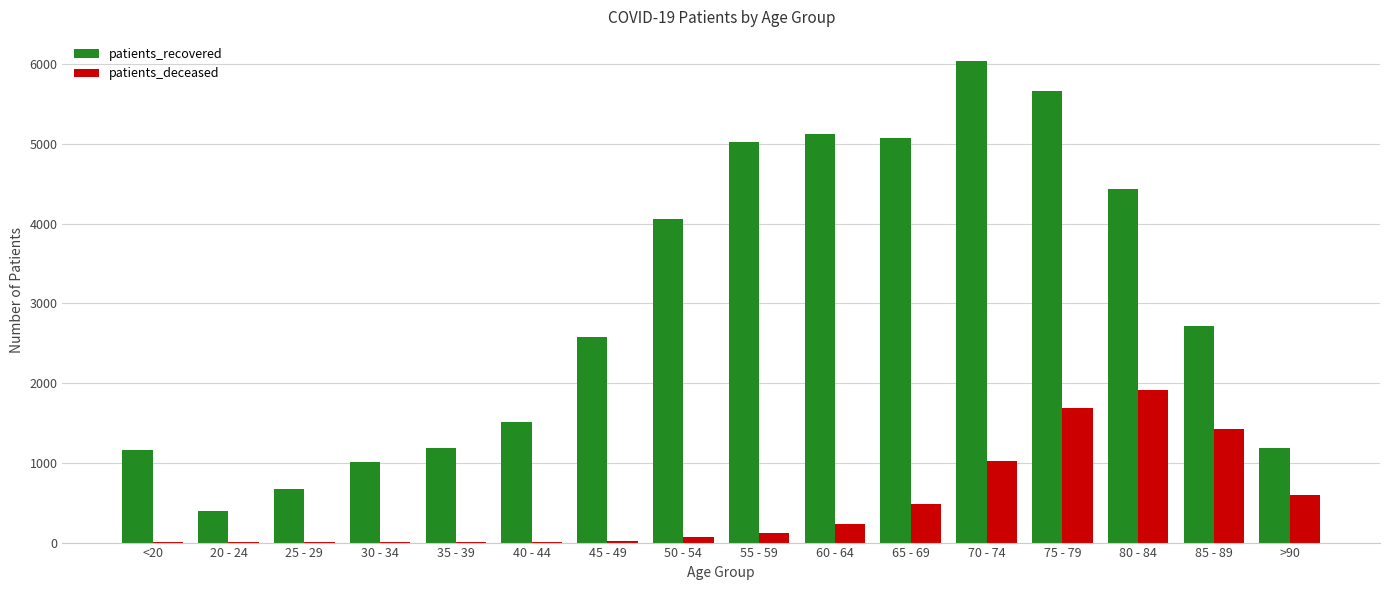

Between 20 - 24 and 50 - 54, which series saw the biggest shift?

patients_recovered